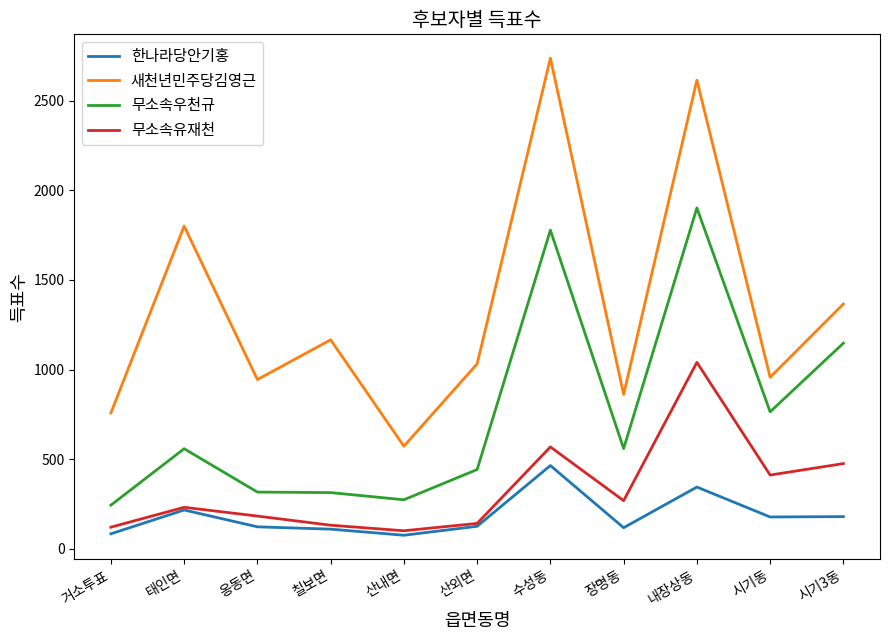

List the series in order of their peak value, lowest first.

한나라당안기홍, 무소속유재천, 무소속우천규, 새천년민주당김영근